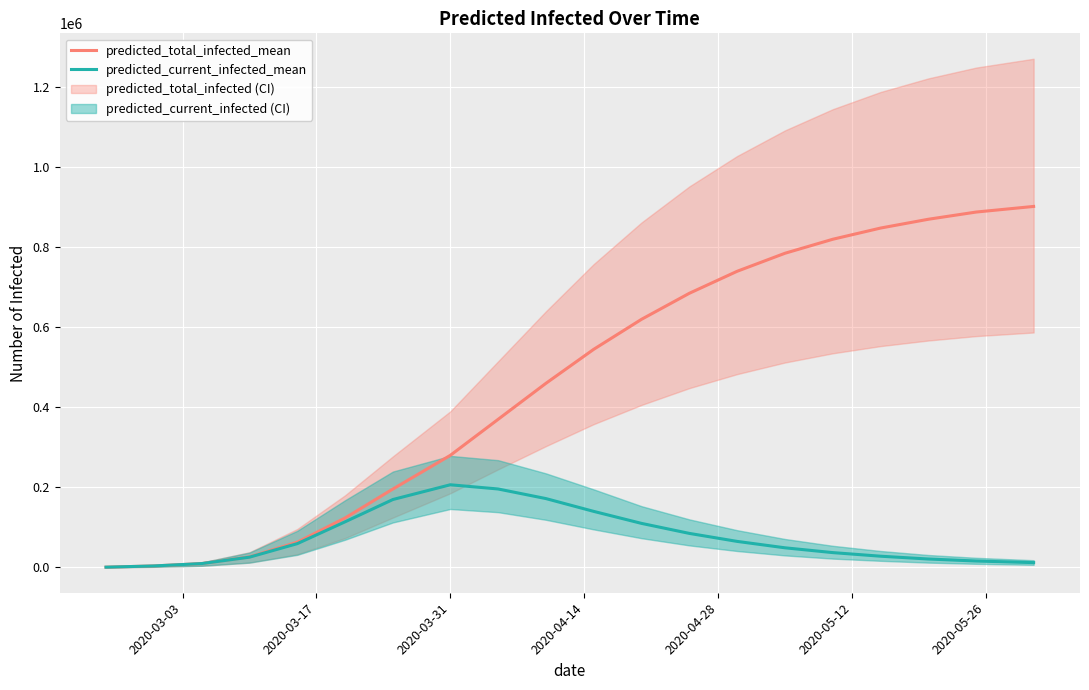

What is the highest value of the predicted_total_infected_mean series?

902000